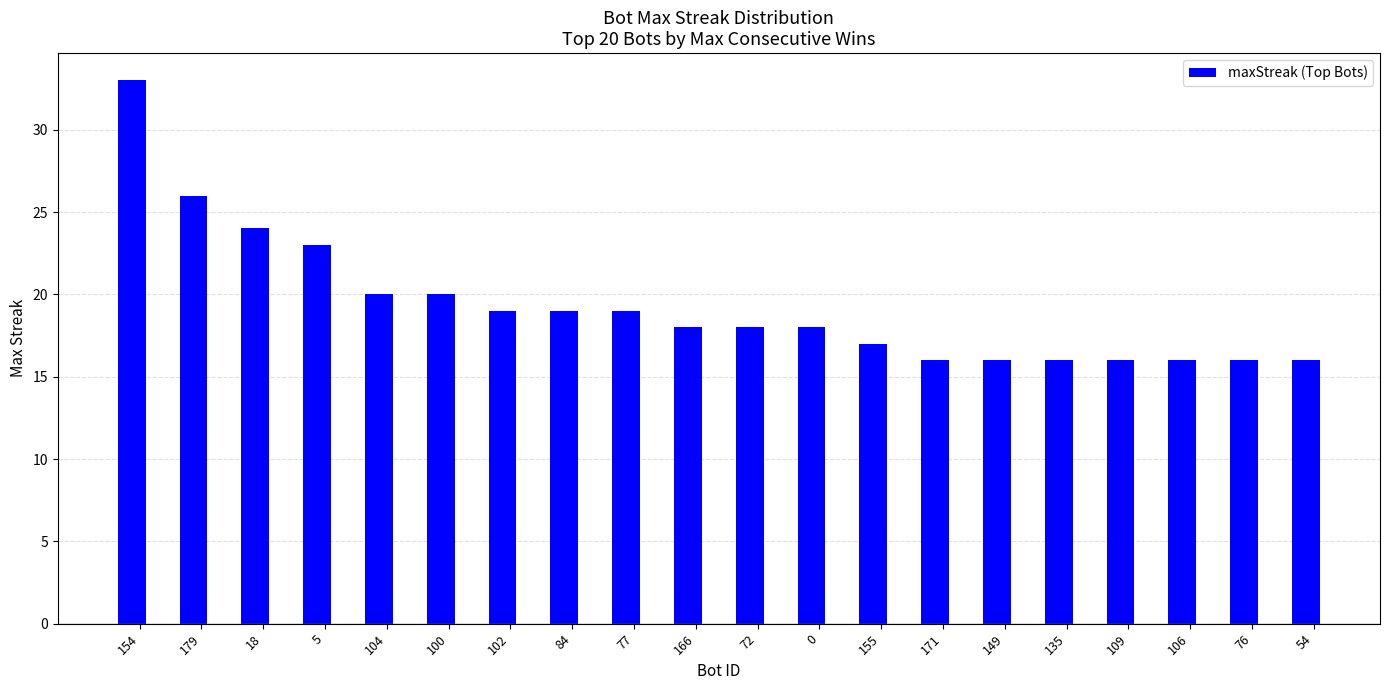

What is the difference between the values at 179 and 100?

6